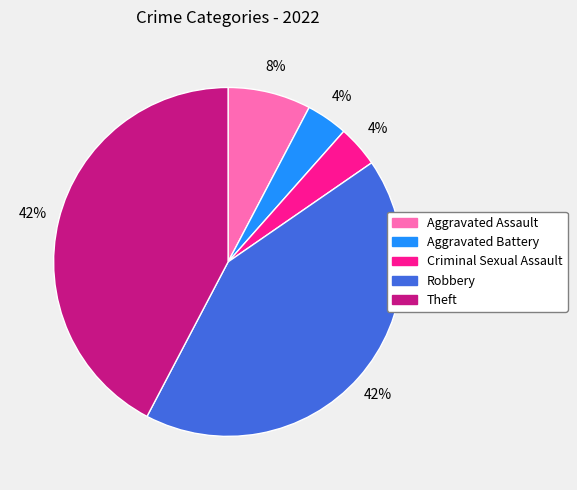

True or false: Criminal Sexual Assault accounts for 4% of the total.

True